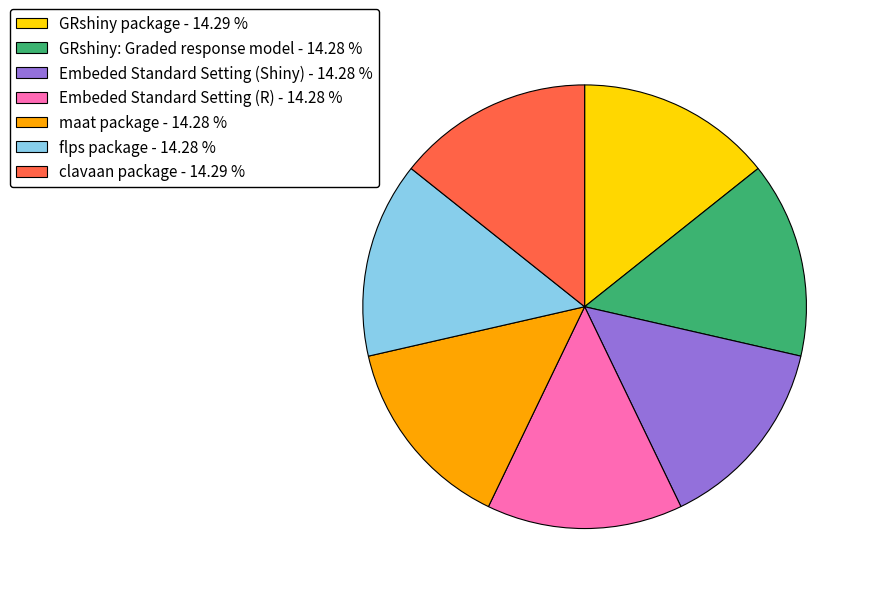

Is it true that GRshiny package is 6% of the pie?

False